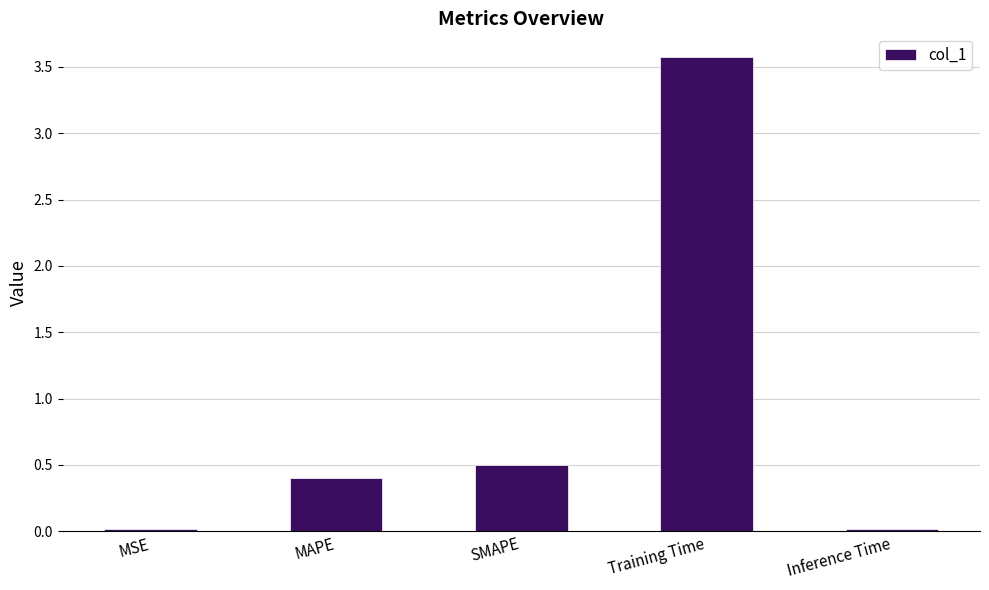

What value does the data have at MAPE?

0.4